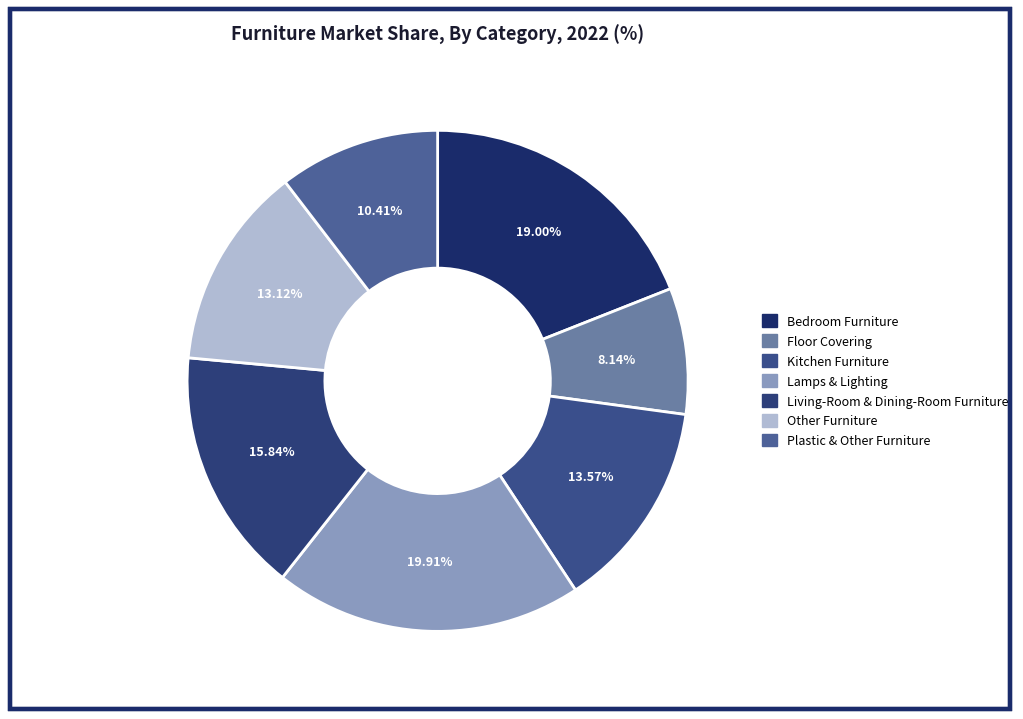

How many segments does this pie chart have?

7